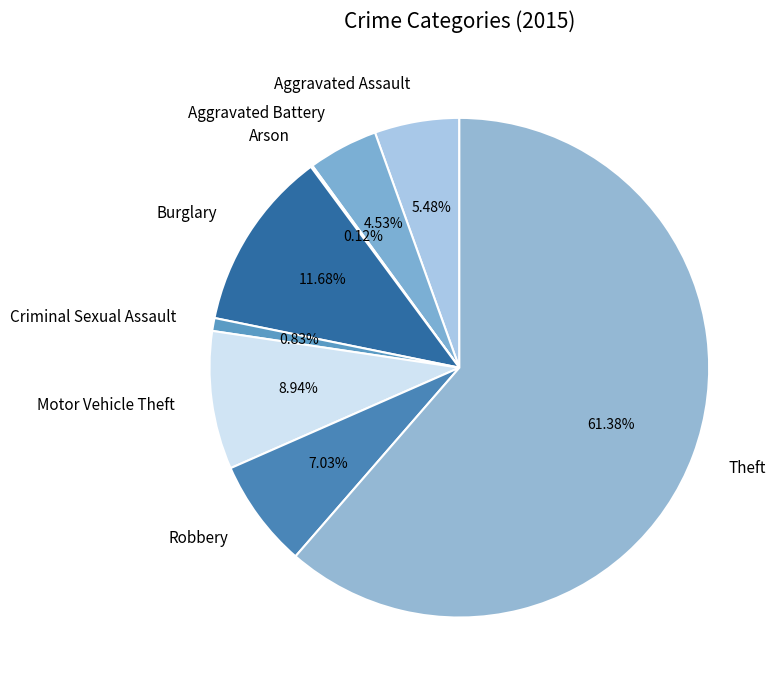

What percentage is the Aggravated Assault slice, to the nearest percent?

5%